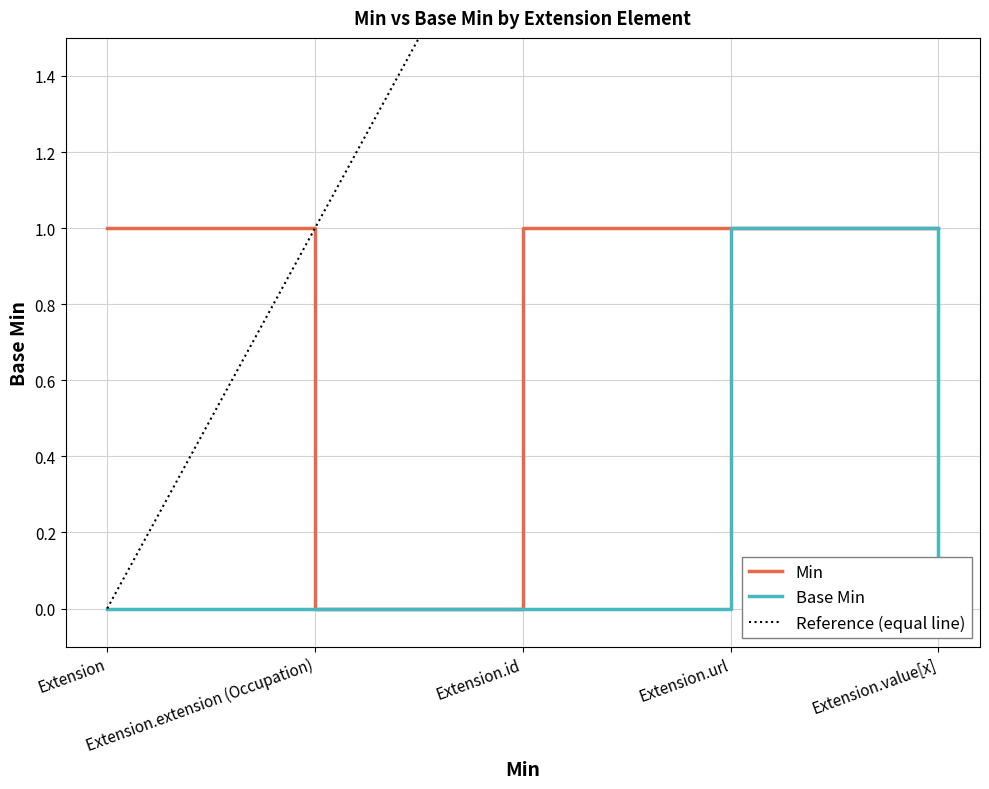

Which category has the highest value across all series?

Extension.value[x]